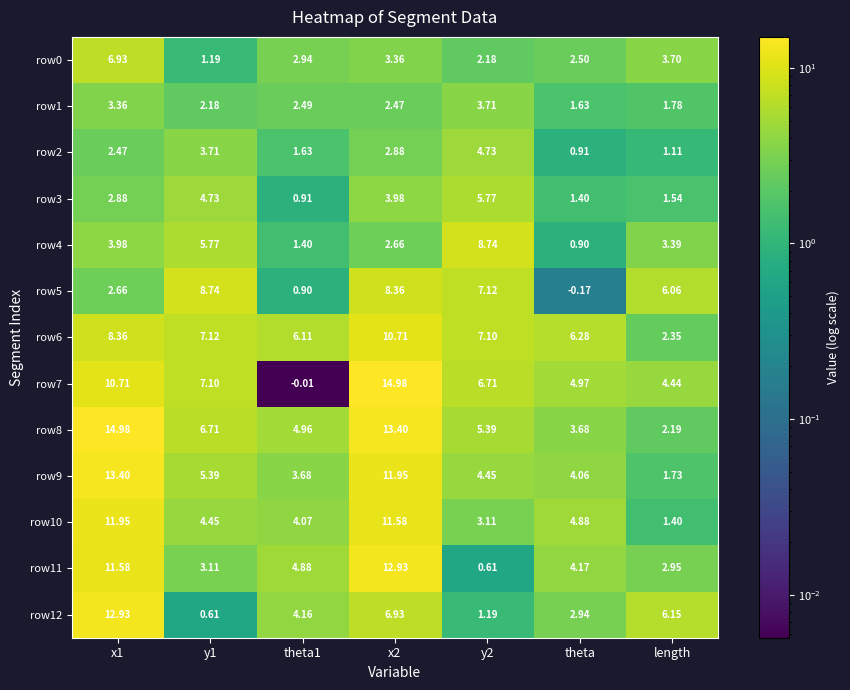

Is the value of row9 at x1 greater than the value of row2 at x1?

Yes